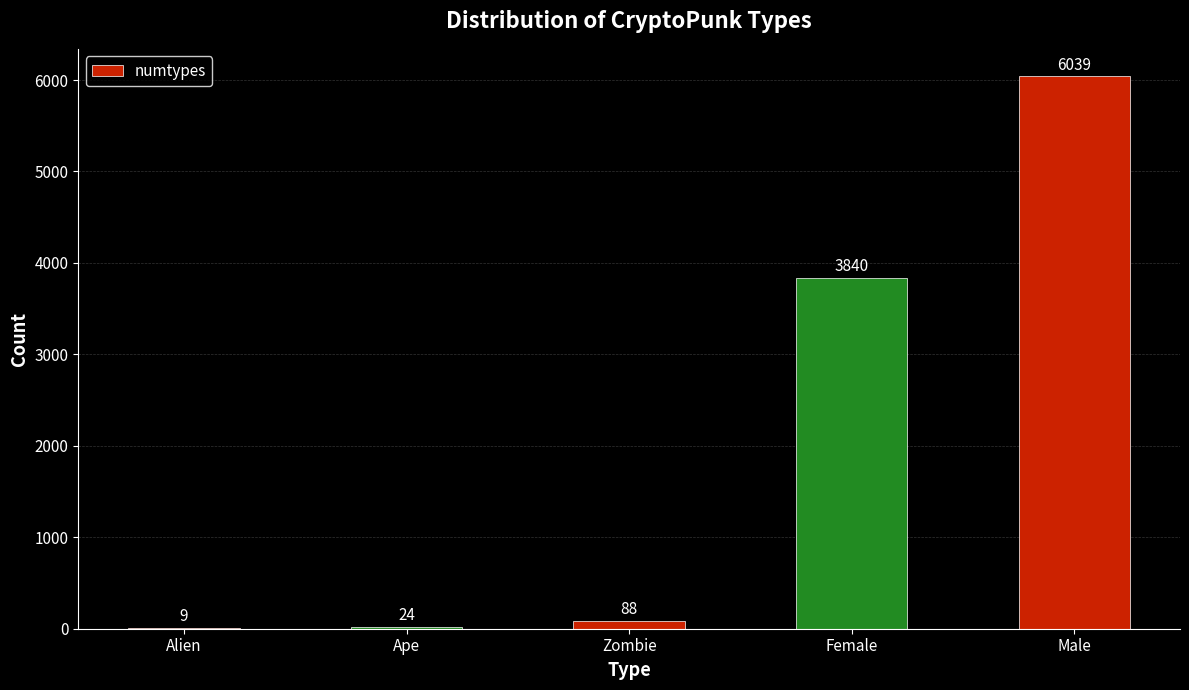

What is the change in value from Ape to Male?

+6015